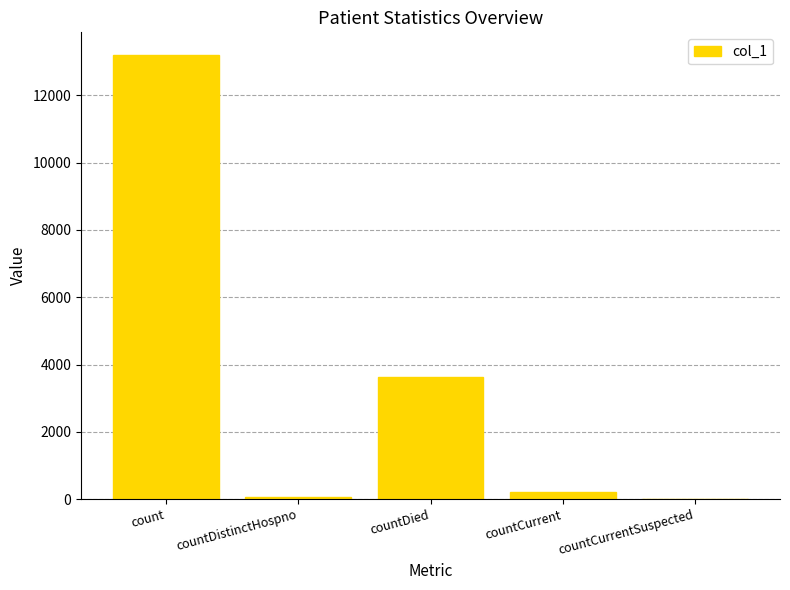

Reading left to right, extract all data points from this chart.

count=13214	countDistinctHospno=71	countDied=3644	countCurrent=204	countCurrentSuspected=0